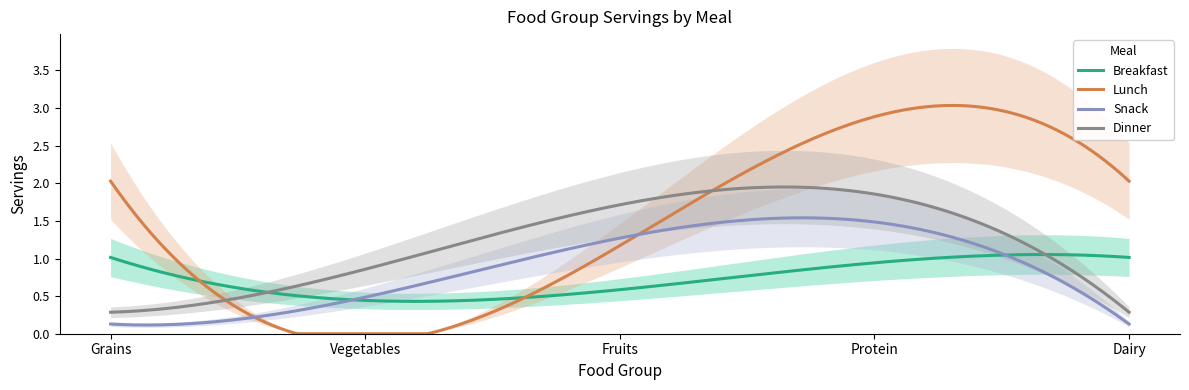

What is the difference between the maximum and second lowest values in the Breakfast series?

0.5